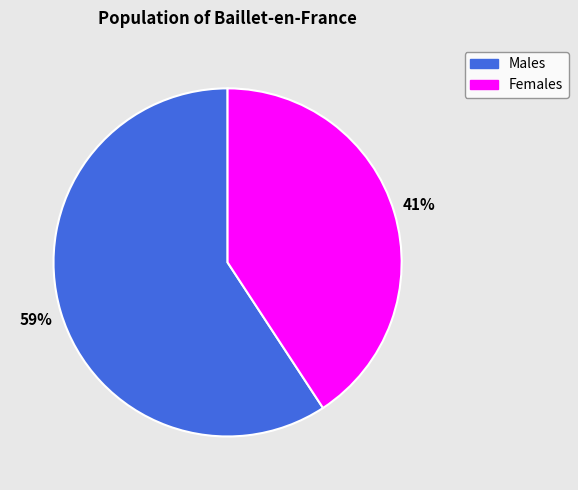

Is there a majority slice in this chart?

Yes